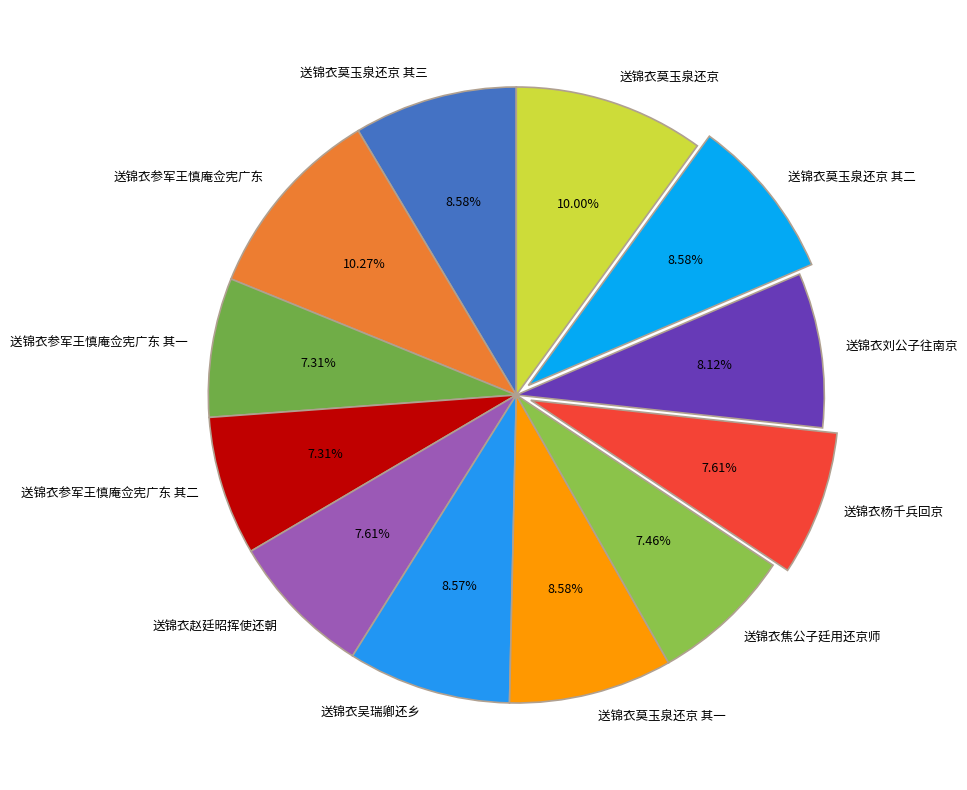

What is the ratio of the value at 送锦衣刘公子往南京 to the value at 送锦衣参军王慎庵佥宪广东 其二?

1.1